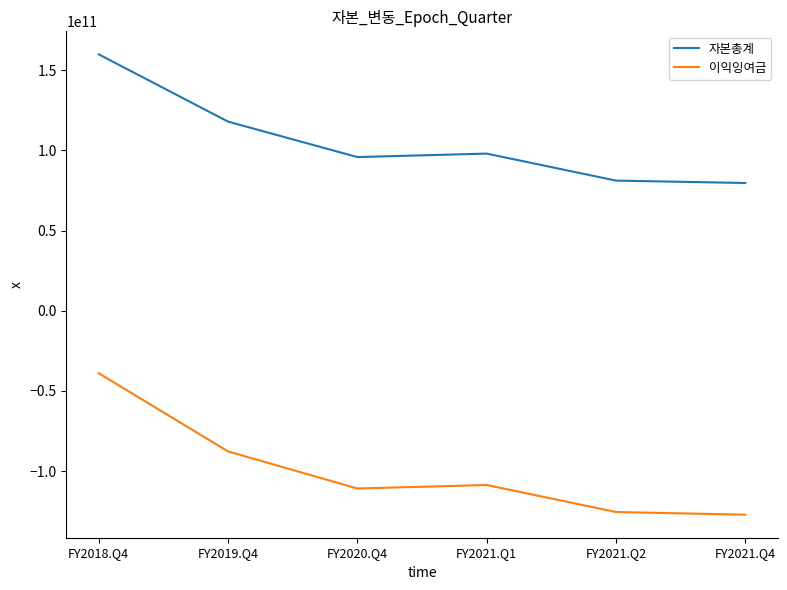

Where is the first local maximum for 자본총계?

FY2021.Q1